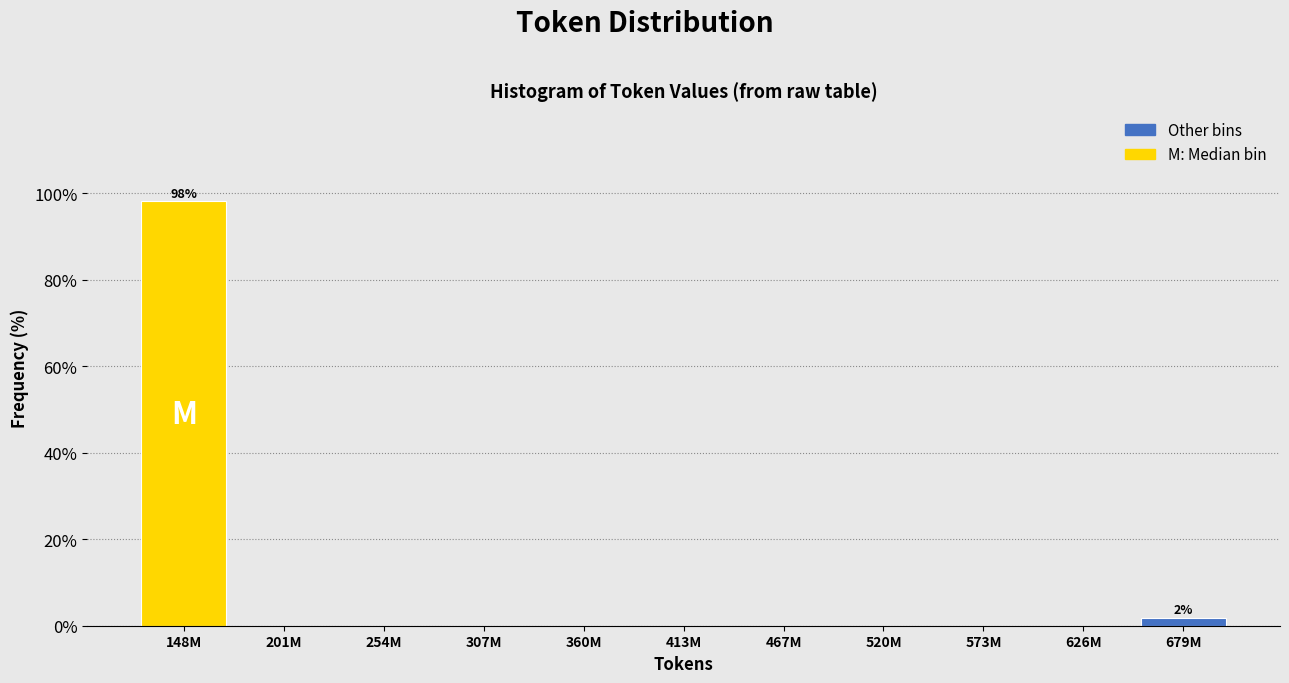

Reading left to right, extract all data points from this chart.

148M=98.1	201M=0.0	254M=0.0	307M=0.0	360M=0.0	413M=0.0	467M=0.0	520M=0.0	573M=0.0	626M=0.0	679M=1.9